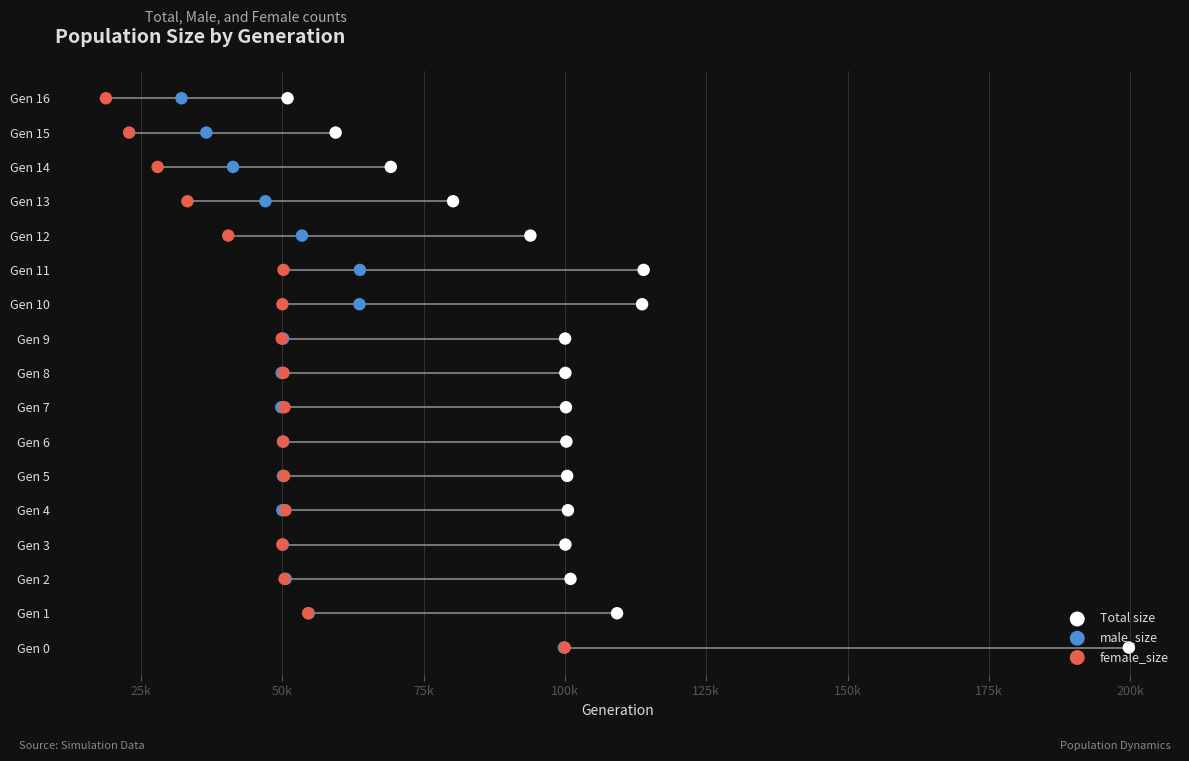

What is the total value across all series at 50k?

6